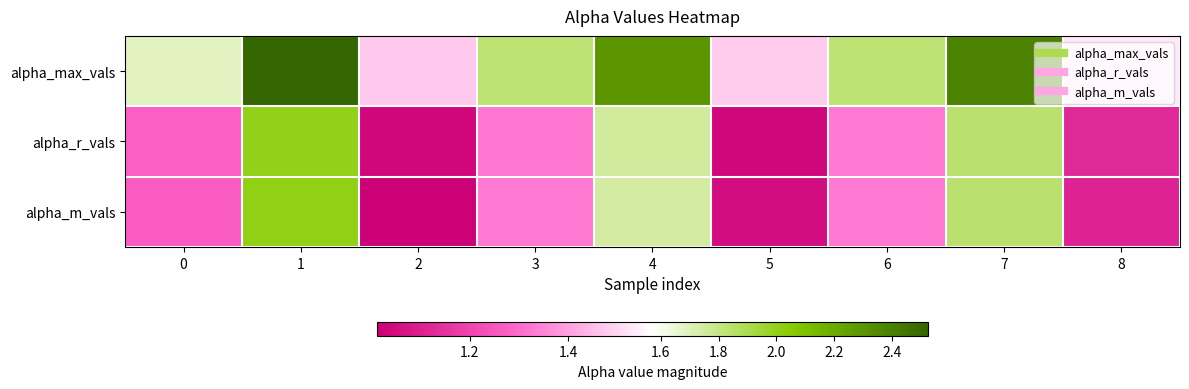

Reading left to right, transcribe all the data shown in this chart.

alpha_max_vals: 0=1.7	1=2.5	2=1.5	3=1.8	4=2.3	5=1.5	6=1.8	7=2.4	8=1.5
alpha_r_vals: 0=1.3	1=2.0	2=1.0	3=1.3	4=1.8	5=1.0	6=1.3	7=1.8	8=1.1
alpha_m_vals: 0=1.3	1=2.0	2=1.0	3=1.3	4=1.8	5=1.0	6=1.3	7=1.8	8=1.1